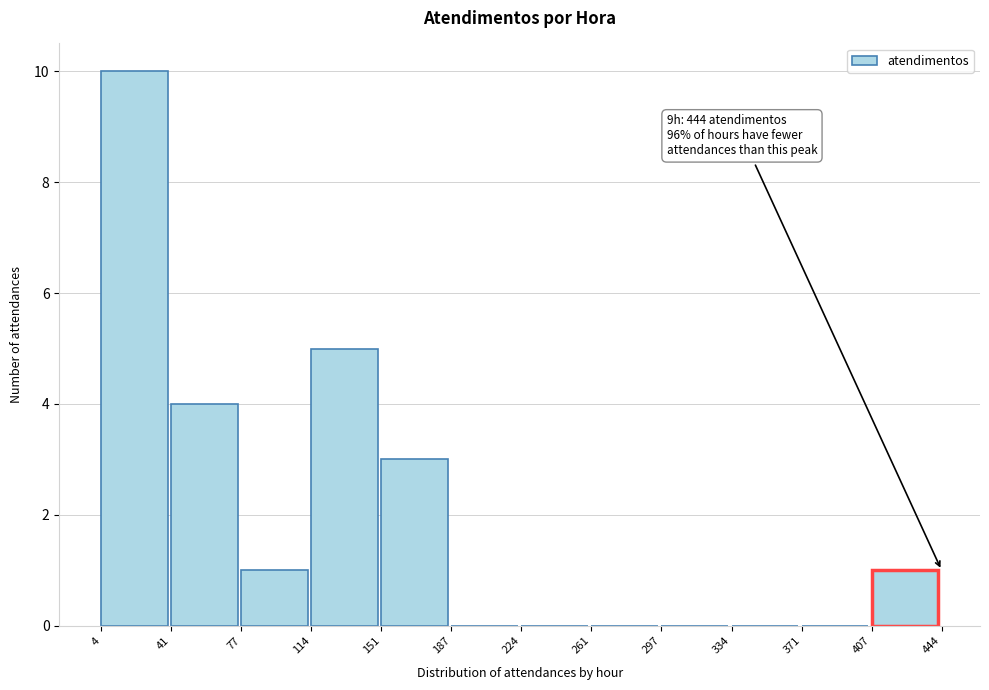

Which range on the x-axis has the tallest bar?

4 to 41